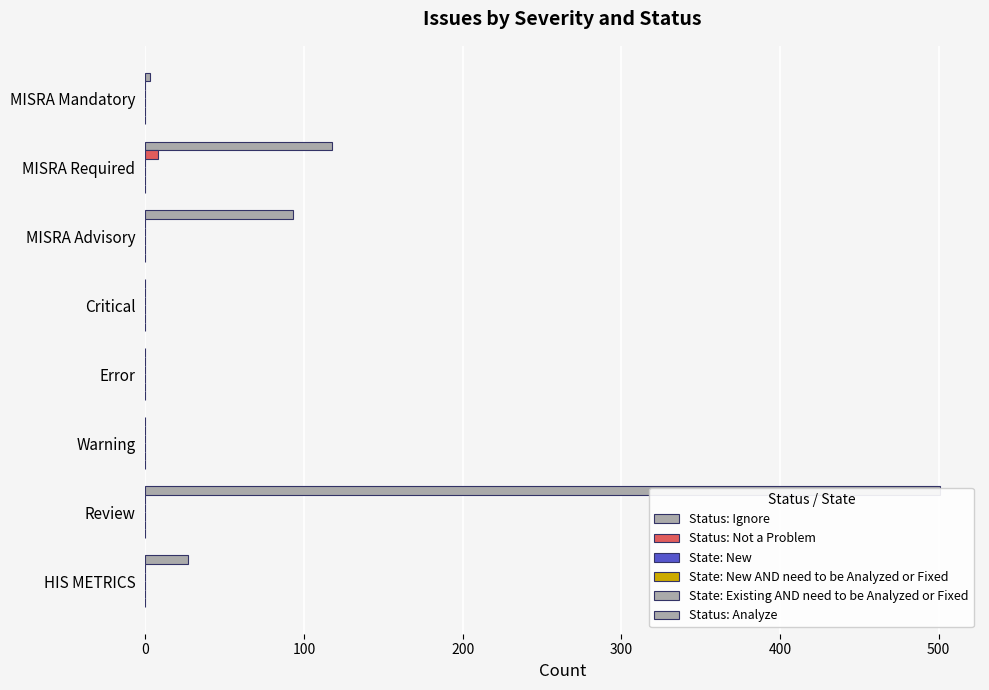

Which series has the widest spread of values?

Status: Ignore